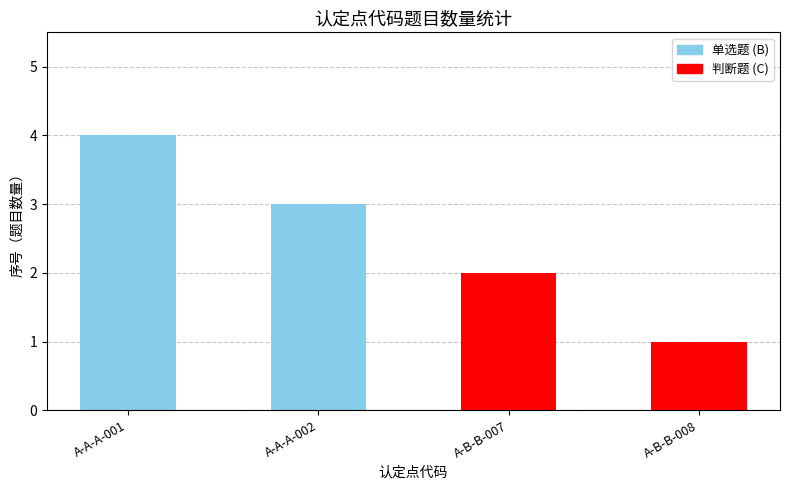

What is the change in value from A-A-A-002 to A-B-B-007?

-1